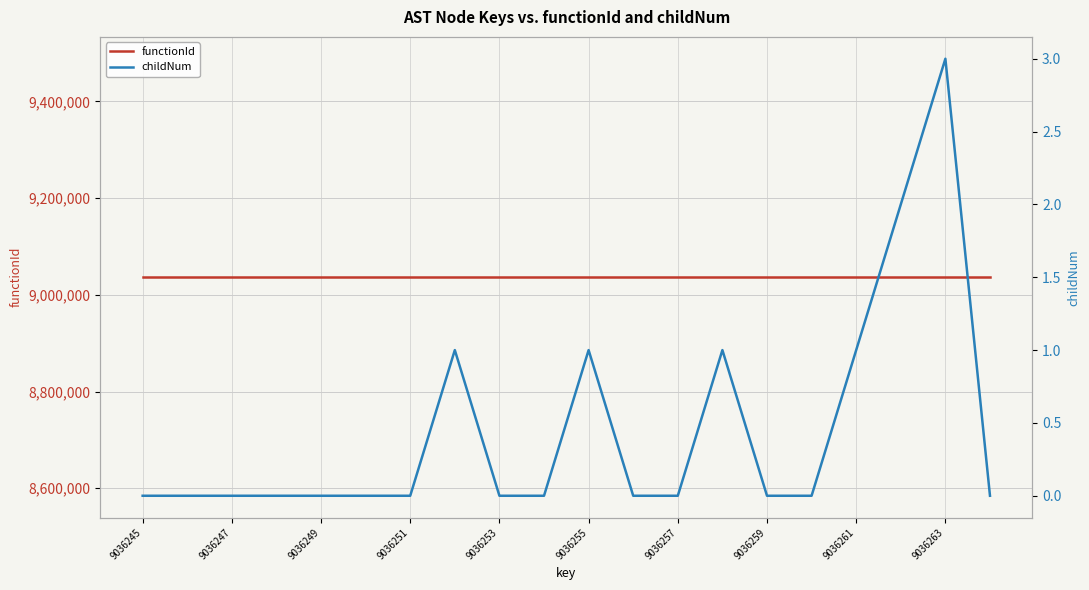

How many interior local peaks does the childNum series have?

4